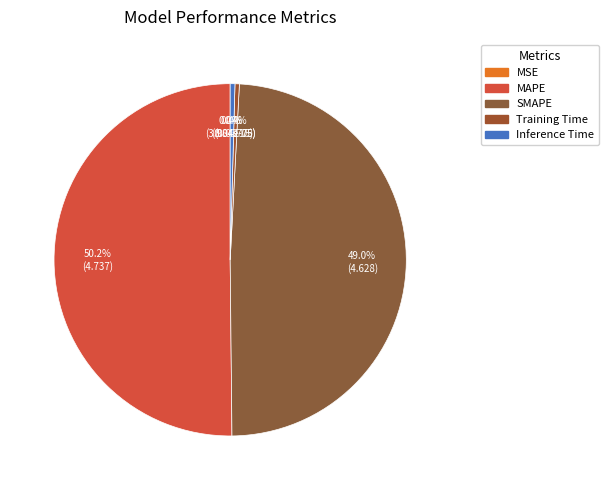

What is the largest slice in the pie chart?

MAPE